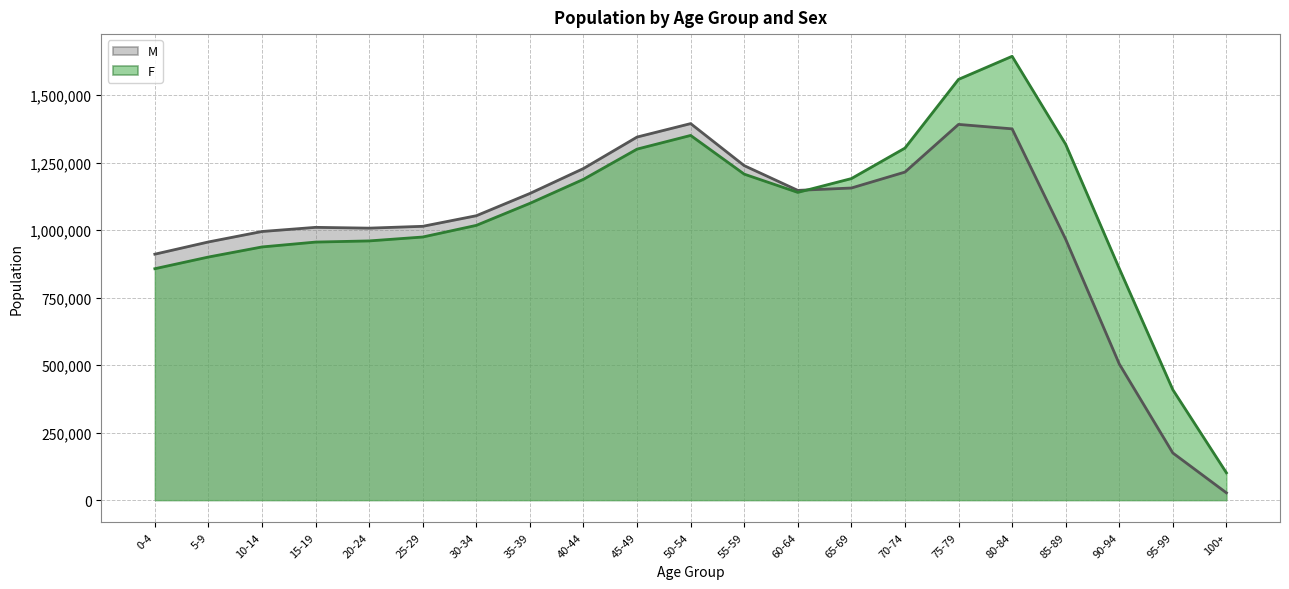

Where does the M series first go above 1053297?

35-39